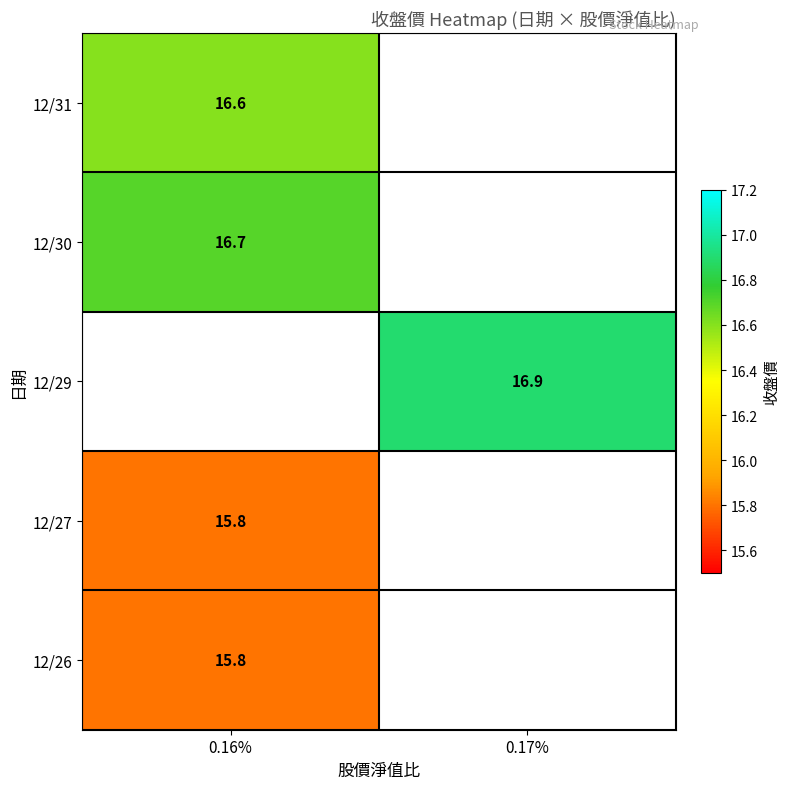

Is it true that 12/26 equals 24.3 at 0.16%?

False